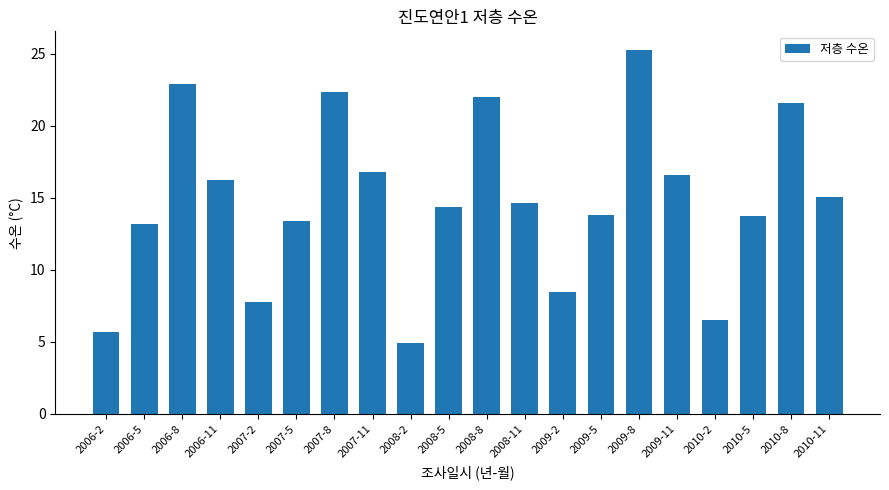

What is the label of the 2nd bar from the right?

2010-8